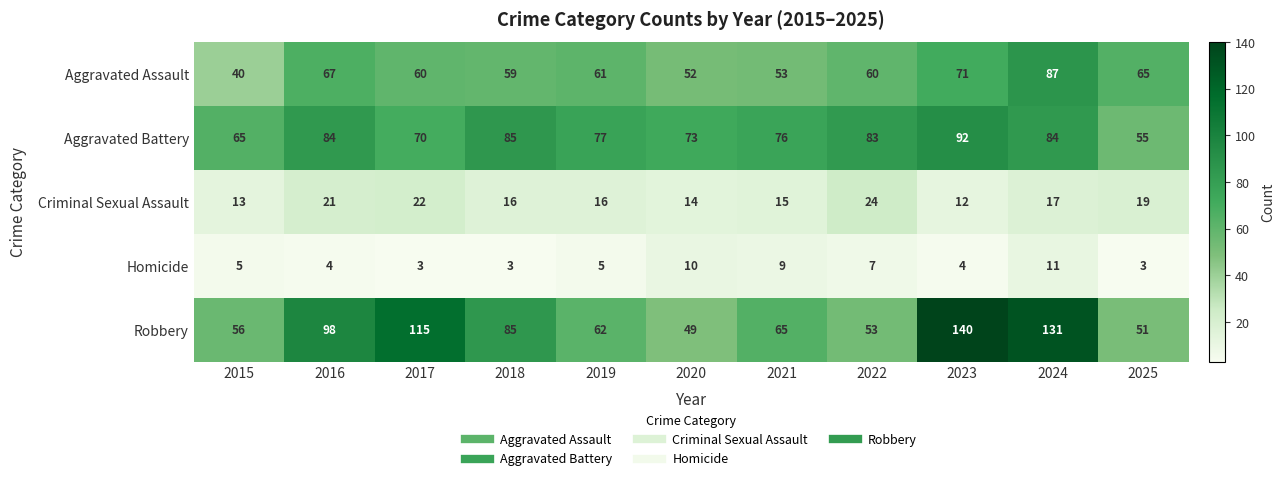

At how many categories does at least one series exceed 66?

9